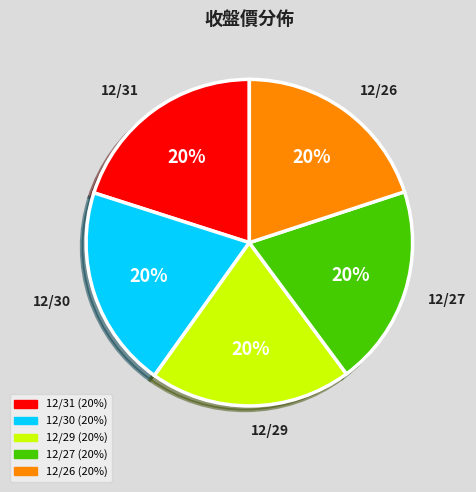

To the nearest percent, what percentage of the pie is 12/27?

20%